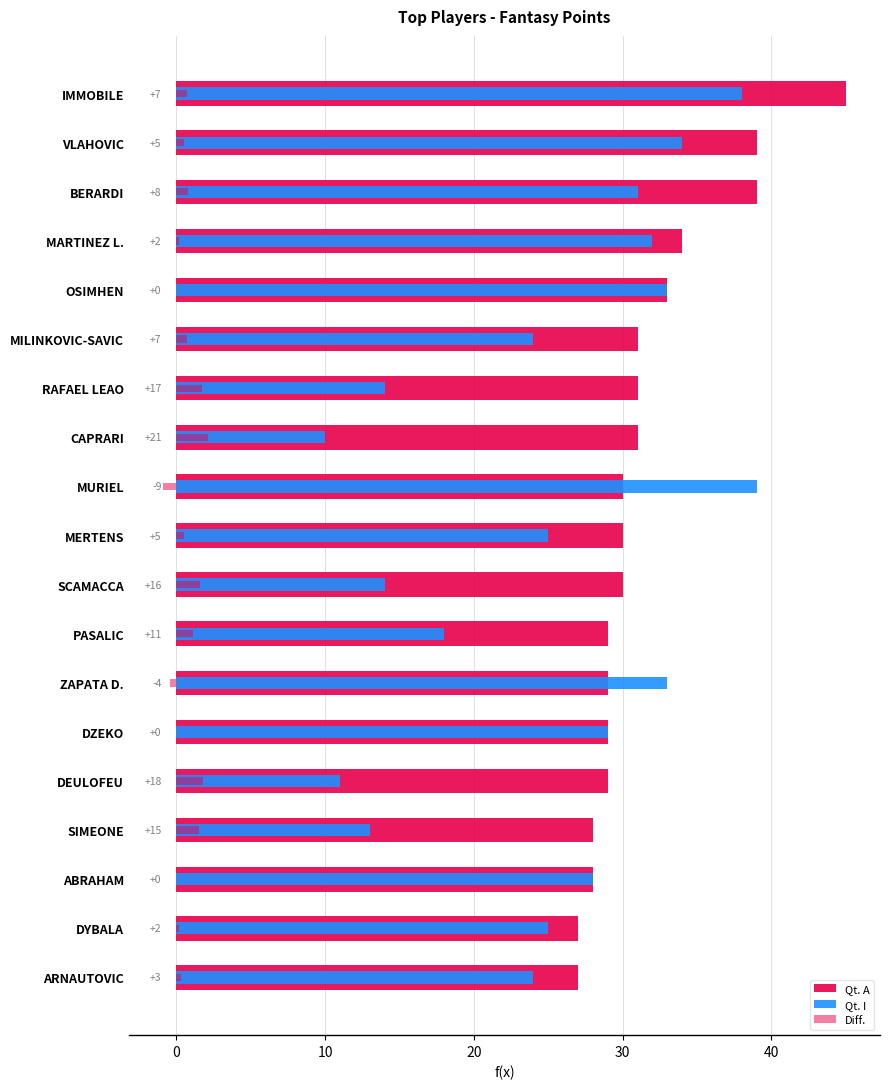

What is the difference between the maximum and minimum values in the Qt. A series?

18.0